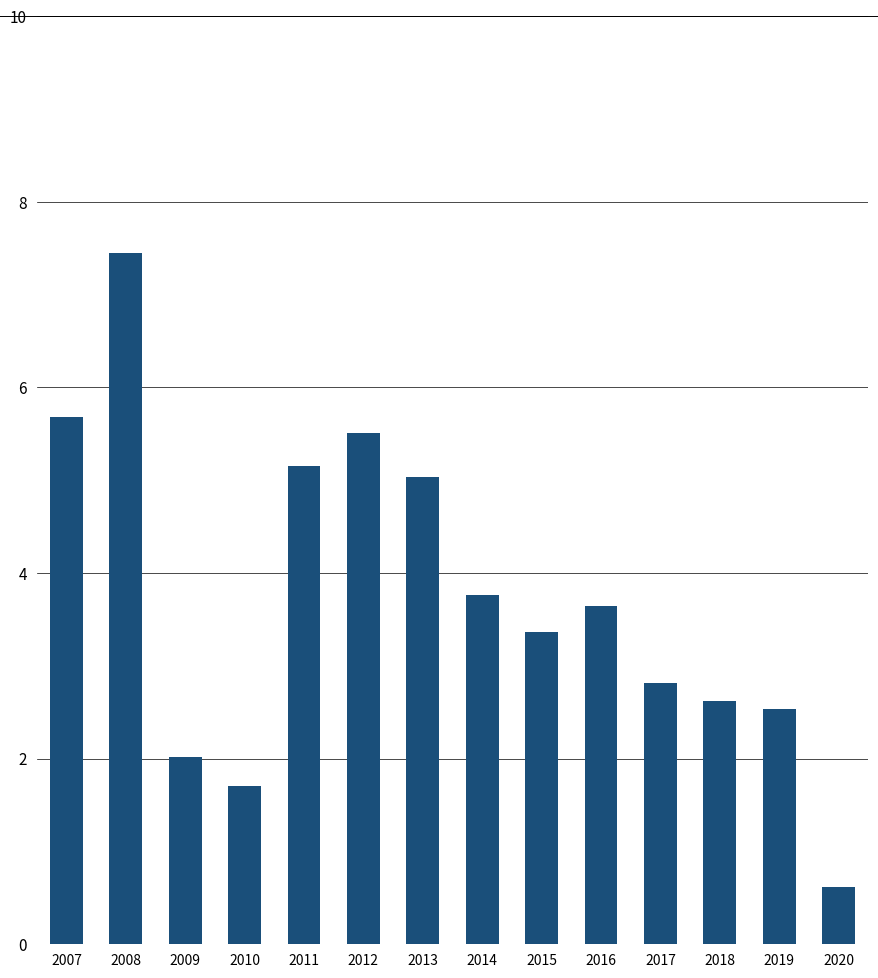

How many bars are there in total?

14